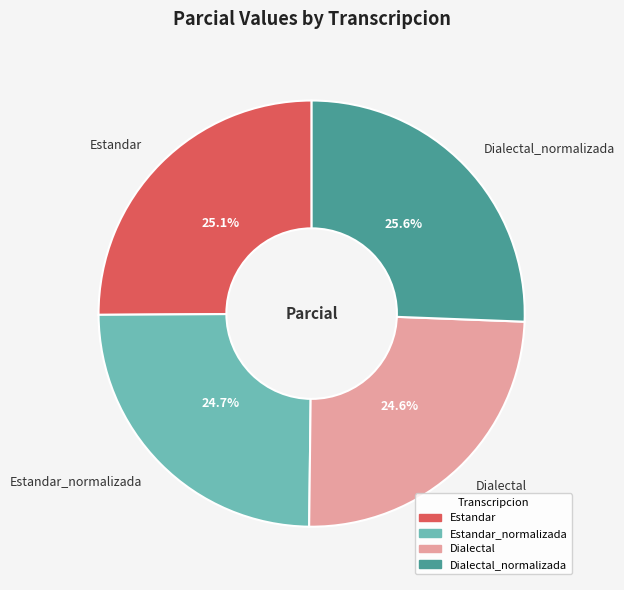

To the nearest percent, what percentage of the pie is Dialectal?

25%